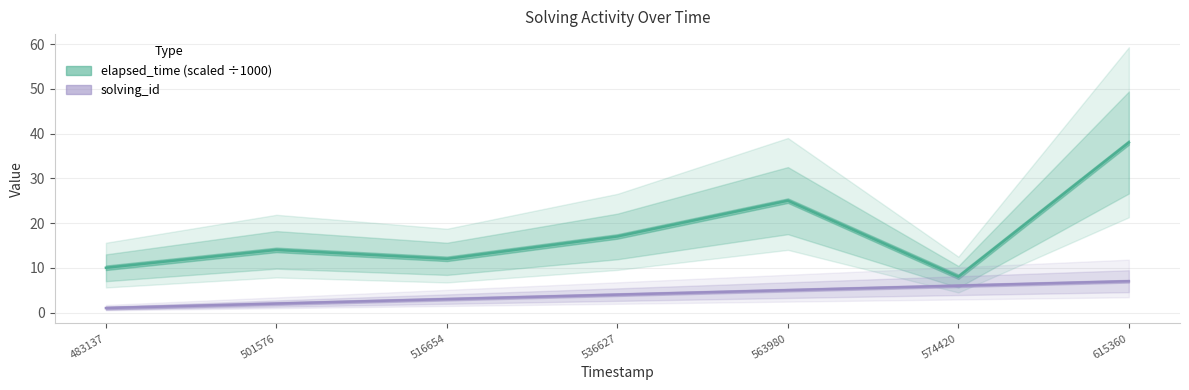

What are all the series names shown in the legend?

solving_id, elapsed_time